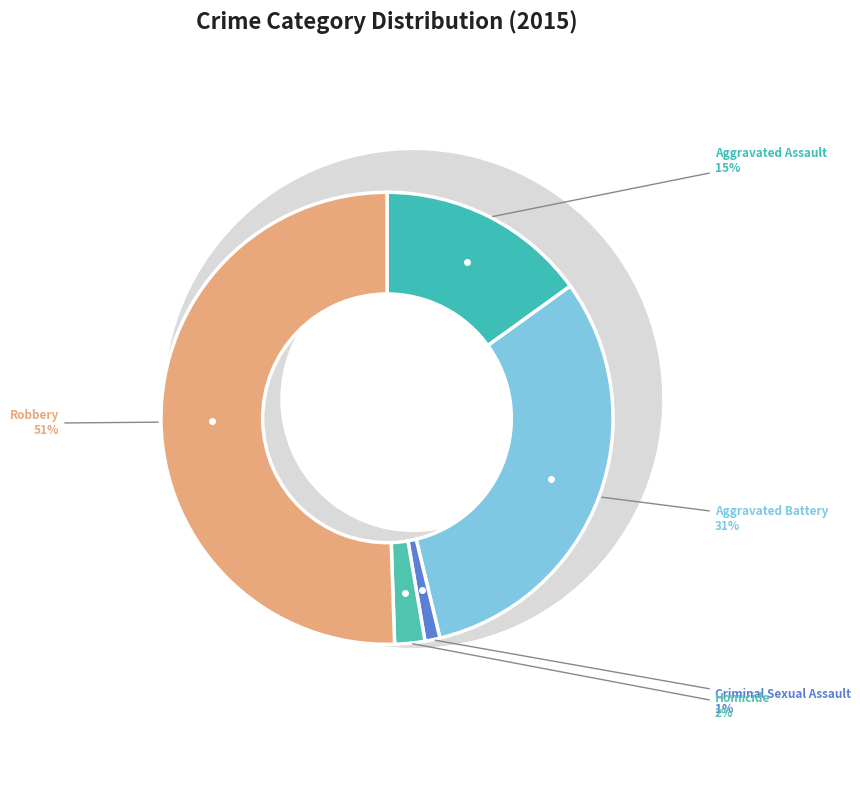

Is it true that Aggravated Battery is 18% of the pie?

False